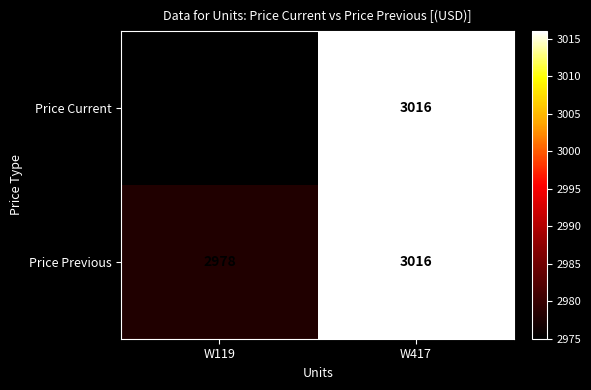

The value of Price Previous at W417 is 705. True or false?

False